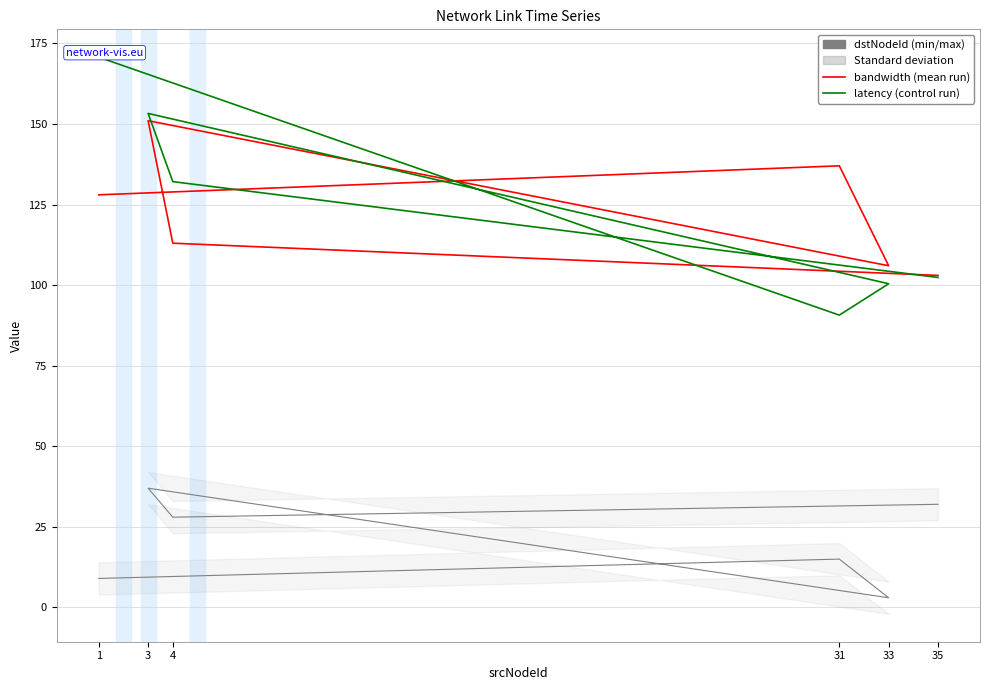

Which series has the widest spread of values?

latency